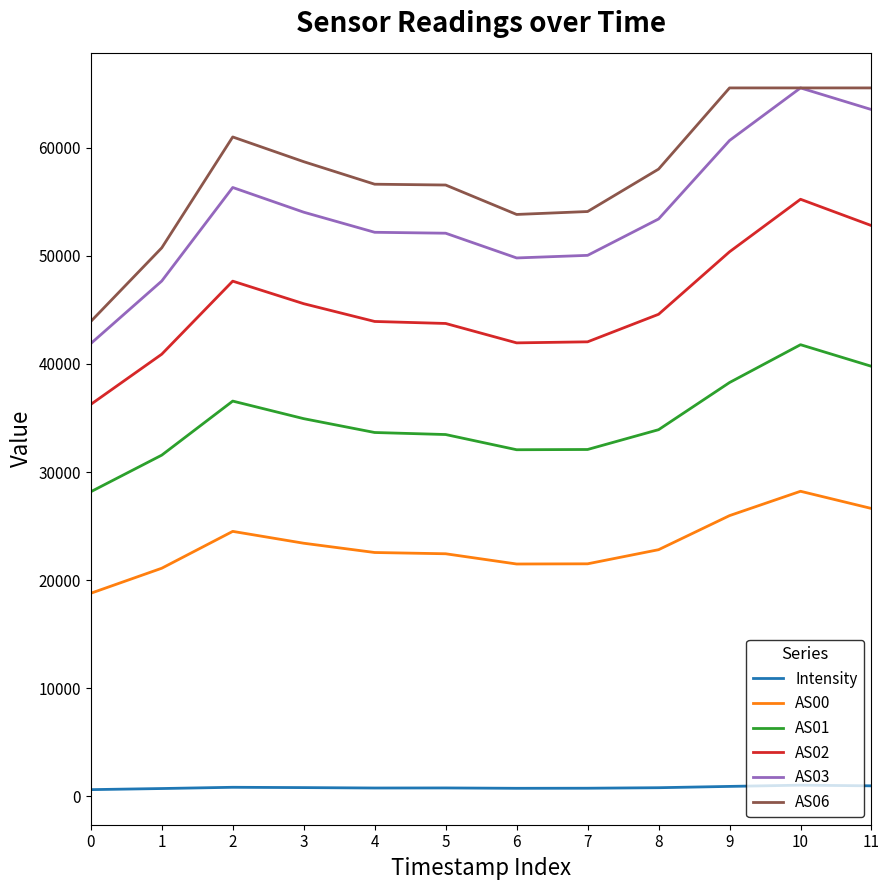

True or false: AS00 has a value of 14732.9 at 1.

False